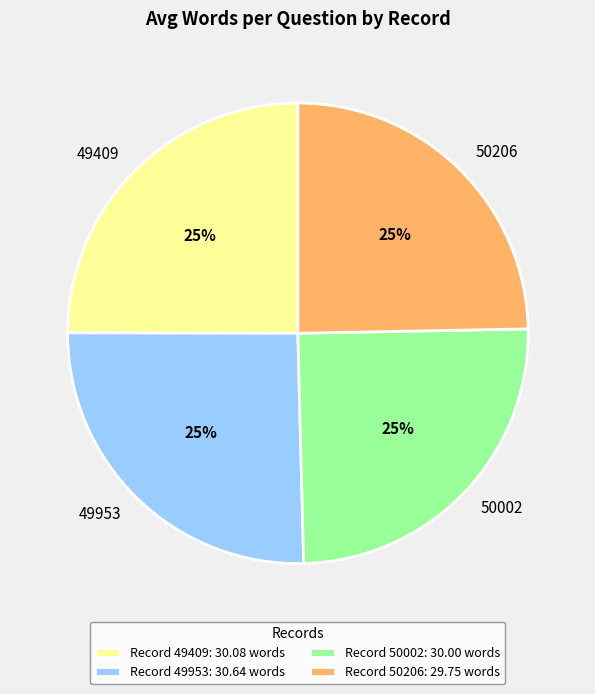

Approximately how many times larger is the value at 49953 compared to 49409?

1.0